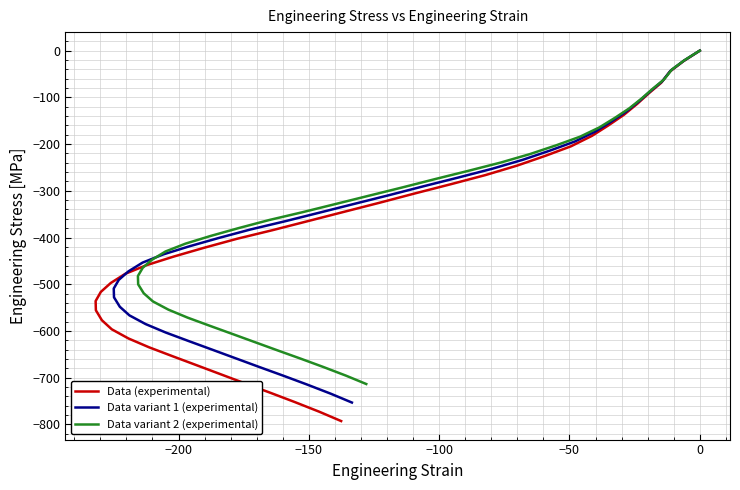

Is the value of Data variant 2 (experimental) at 21 greater than the value of Data variant 1 (experimental) at 14?

No